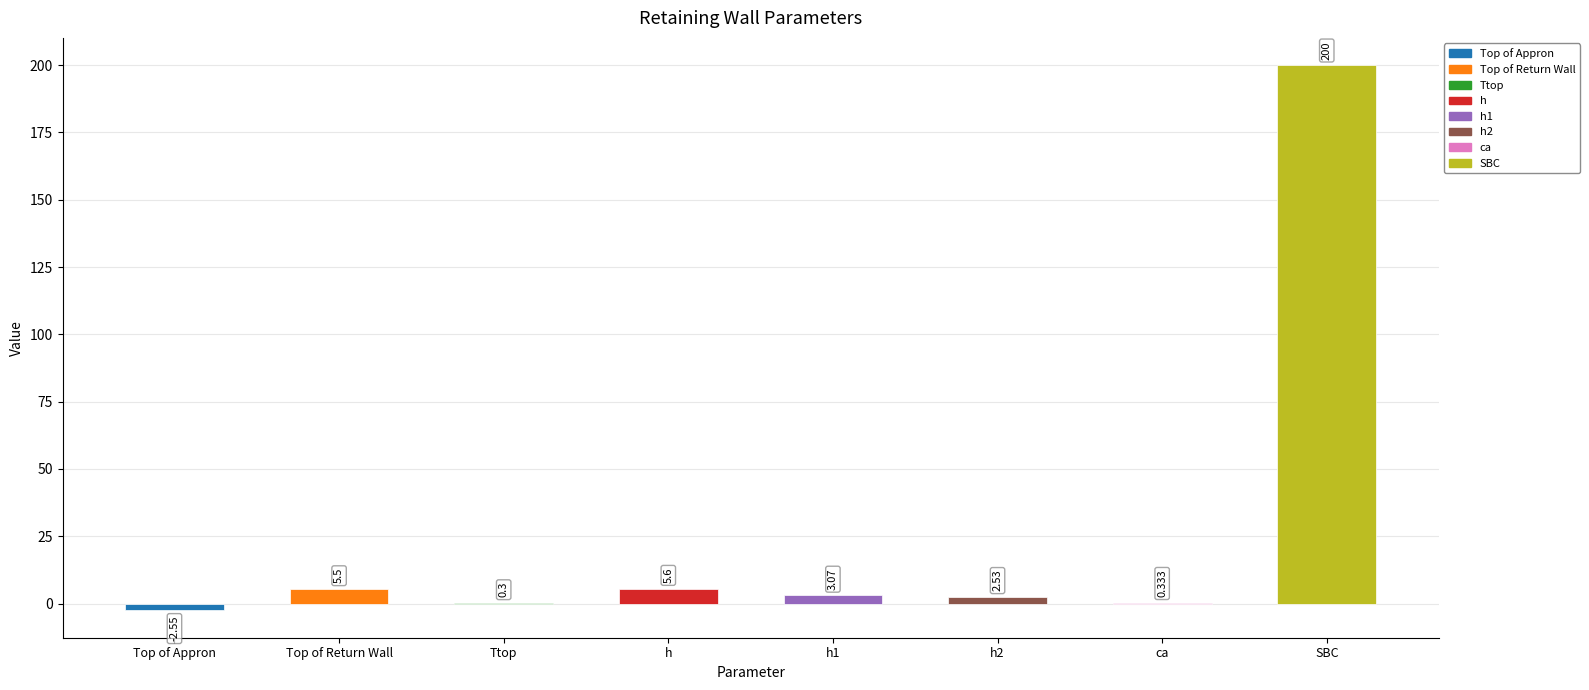

Count the number of data series in this chart.

1